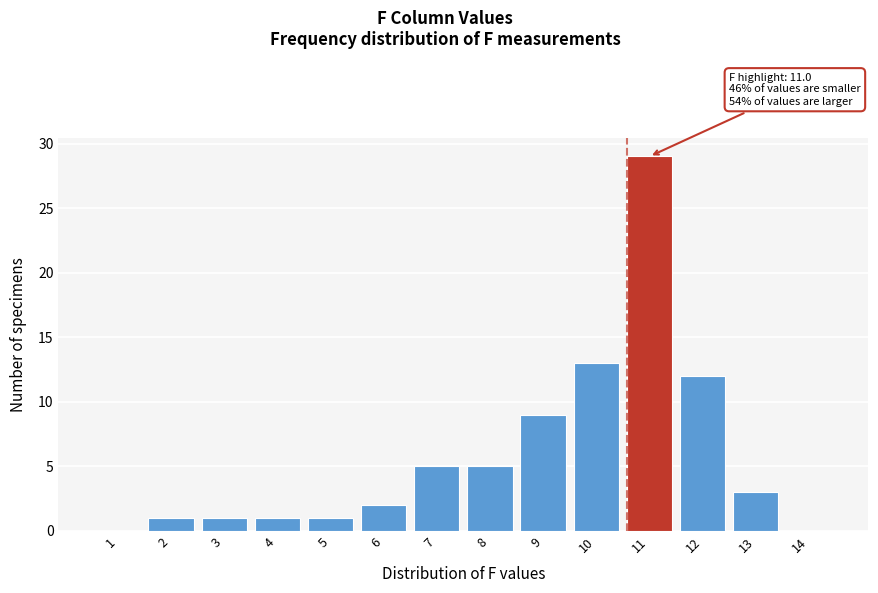

Reading left to right, extract all data points from this chart.

1=0	2=1	3=1	4=1	5=1	6=2	7=5	8=5	9=9	10=13	11=29	12=12	13=3	14=0